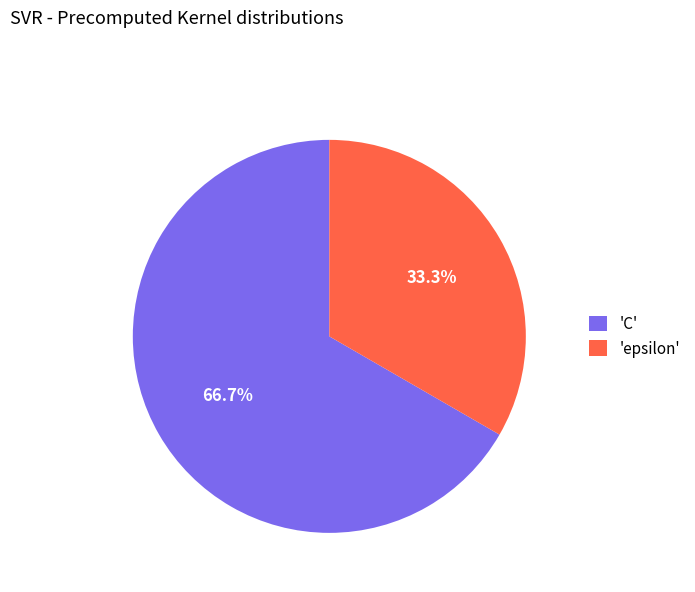

Which has a higher value, 'epsilon' or 'C'?

'C'